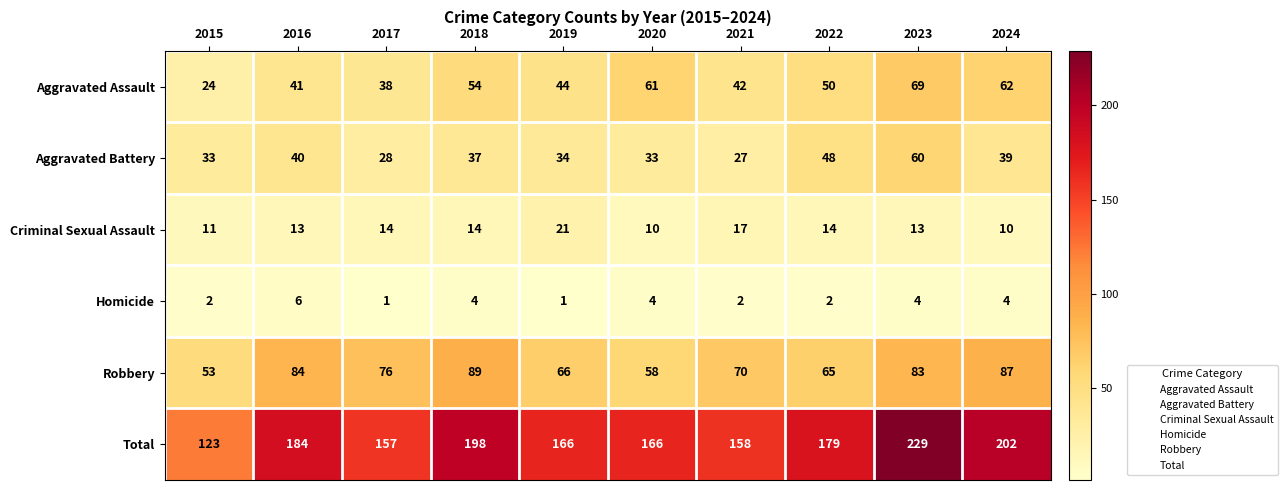

What is the total value across all series at 2024?

404